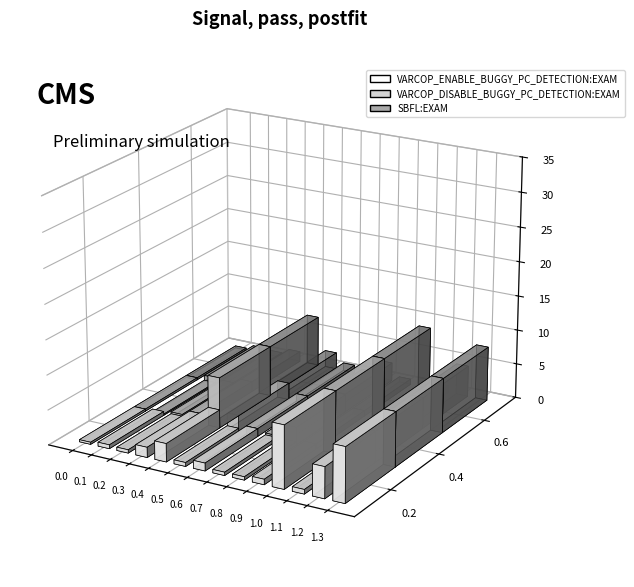

What is the value of the SBFL:EXAM bar at the 11th from the left?

9.0